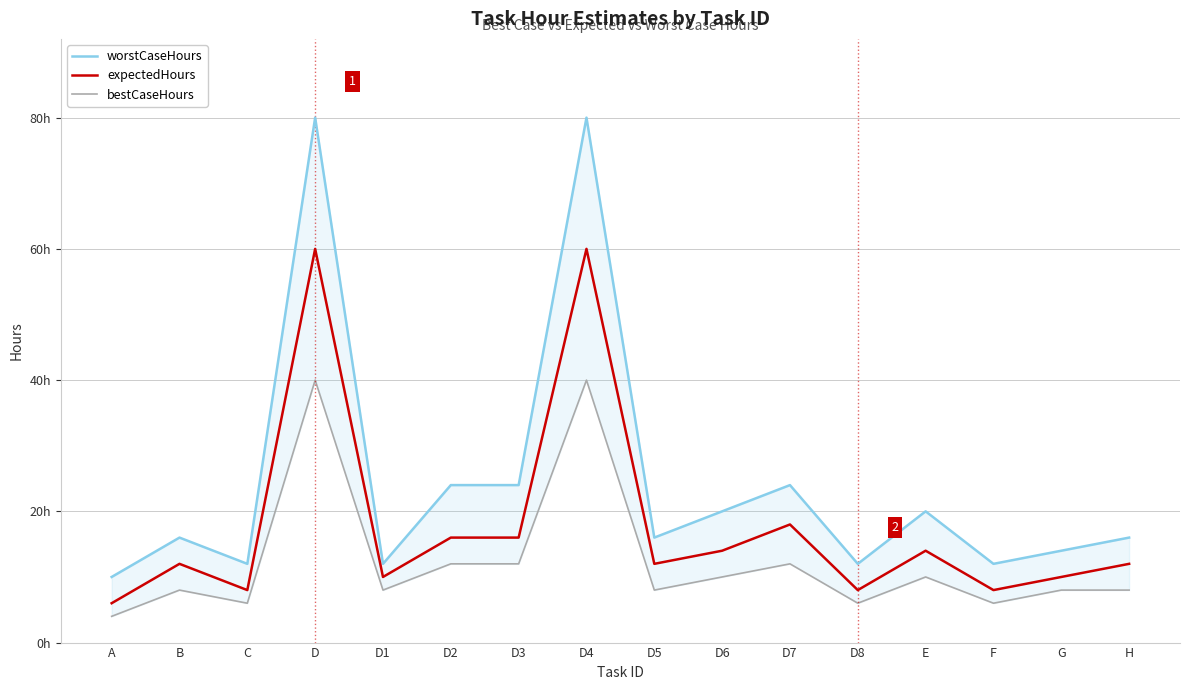

What is the total value across all series at D1?

30